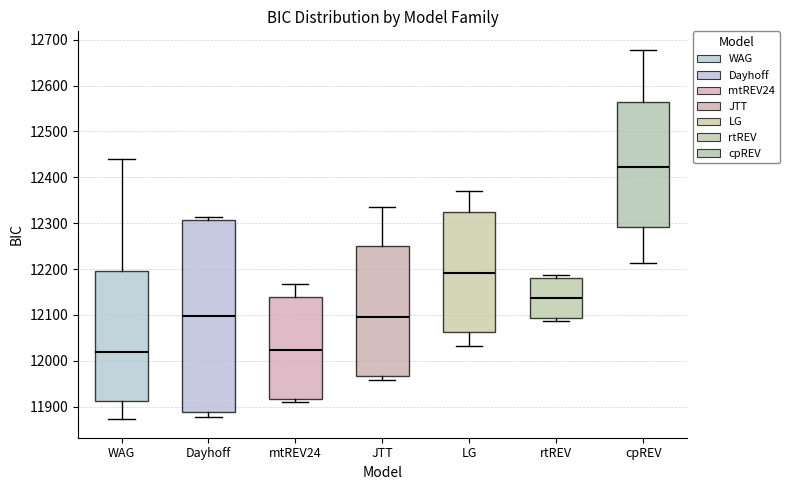

Reading left to right, read every box against the y-axis: the position of its median line, the range the box covers, and the ends of its whiskers. The values are not printed on the chart, so give them approximately, as read against the axis.

WAG: median 12020, box 11910 to 12200, whiskers 11870 to 12440
Dayhoff: median 12100, box 11890 to 12310, whiskers 11880 to 12310 (just above the box's upper edge)
mtREV24: median 12020, box 11920 to 12140, whiskers 11910 to 12170
JTT: median 12100, box 11970 to 12250, whiskers 11960 to 12330
LG: median 12190, box 12060 to 12320, whiskers 12030 to 12370
rtREV: median 12140, box 12090 to 12180, whiskers 12090 (just below the box's lower edge) to 12190
cpREV: median 12420, box 12290 to 12560, whiskers 12210 to 12680